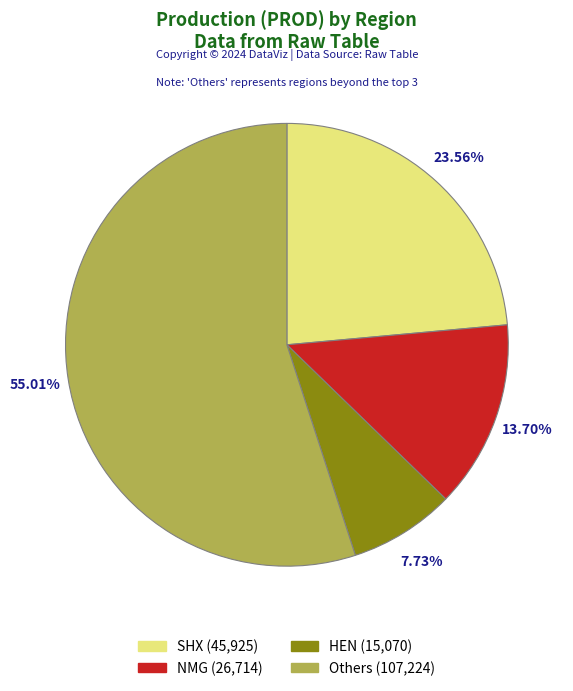

Does any single category account for the majority?

Yes